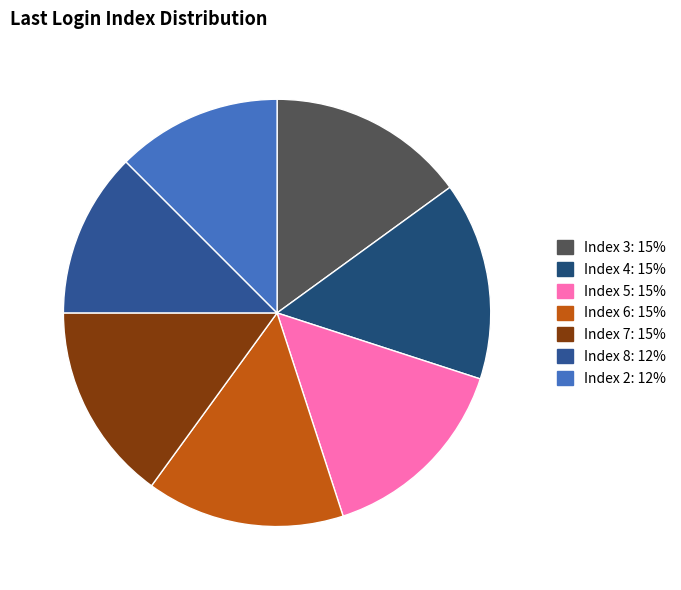

How many segments does this pie chart have?

7